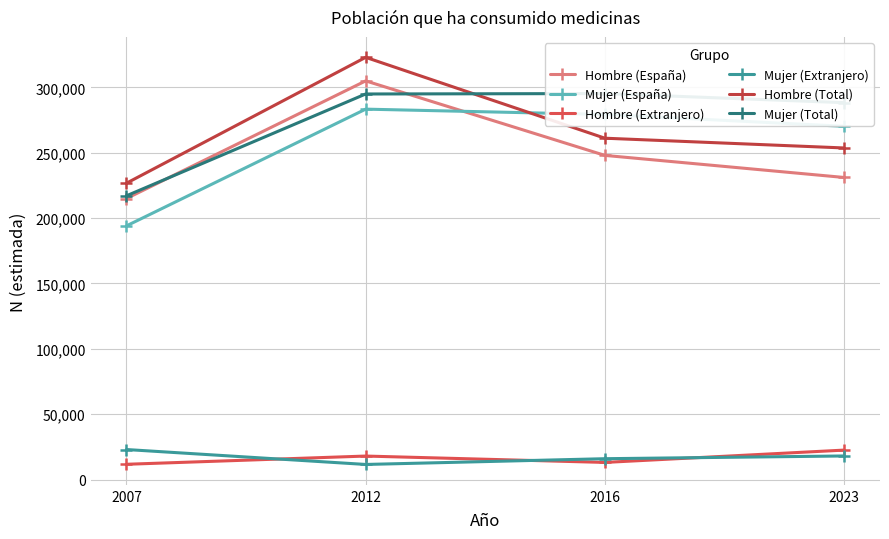

Is the value of Mujer (Extranjero) at 2023 greater than the value of Mujer (Total) at 2023?

No